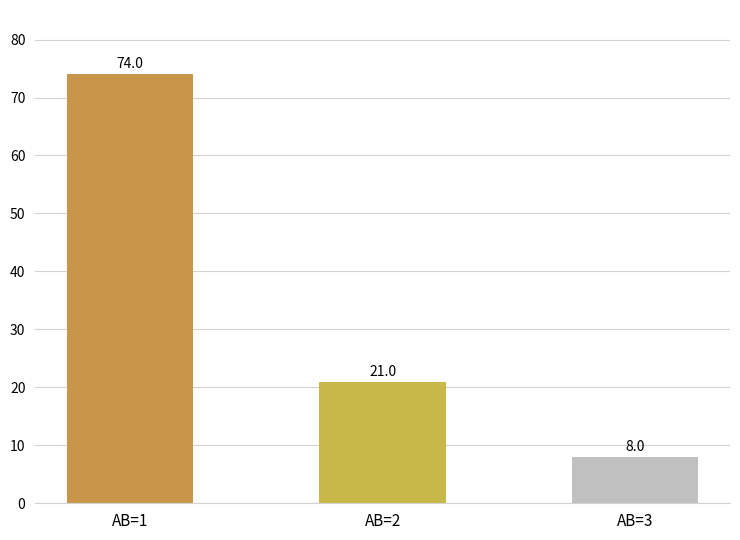

How many values are between 8 and 74?

3